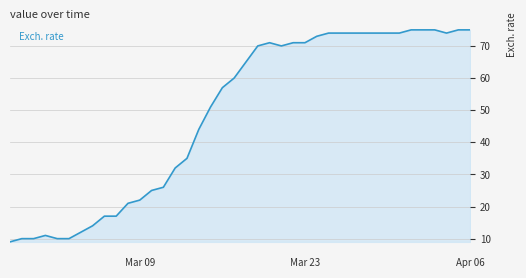

What is the greatest value displayed?

75